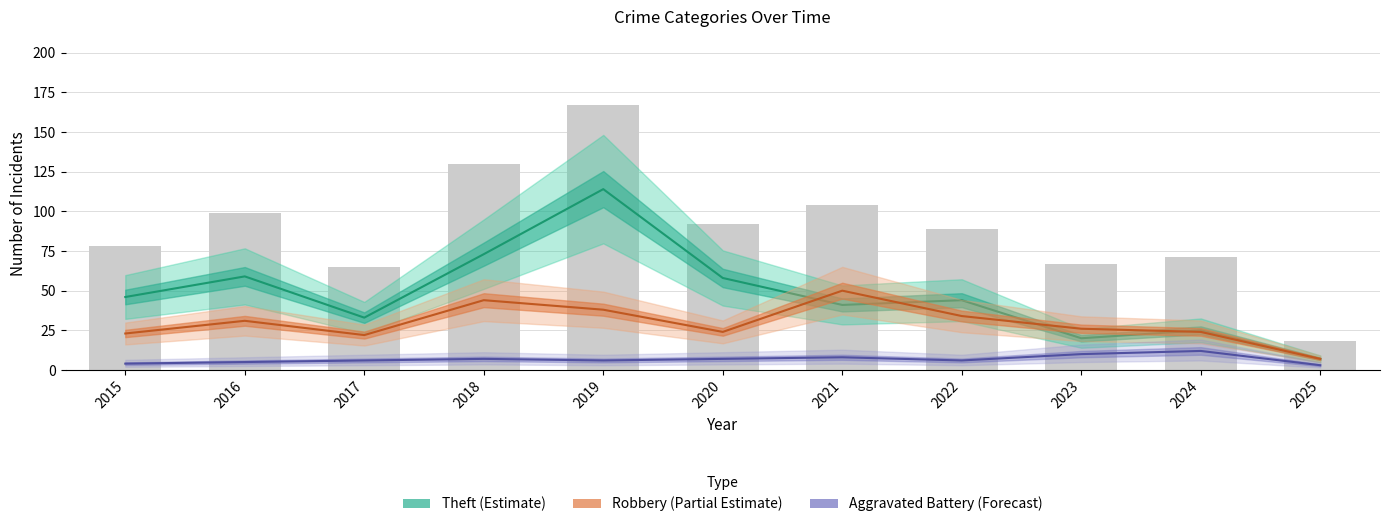

How many values in the Aggravated Battery series are below 6?

3